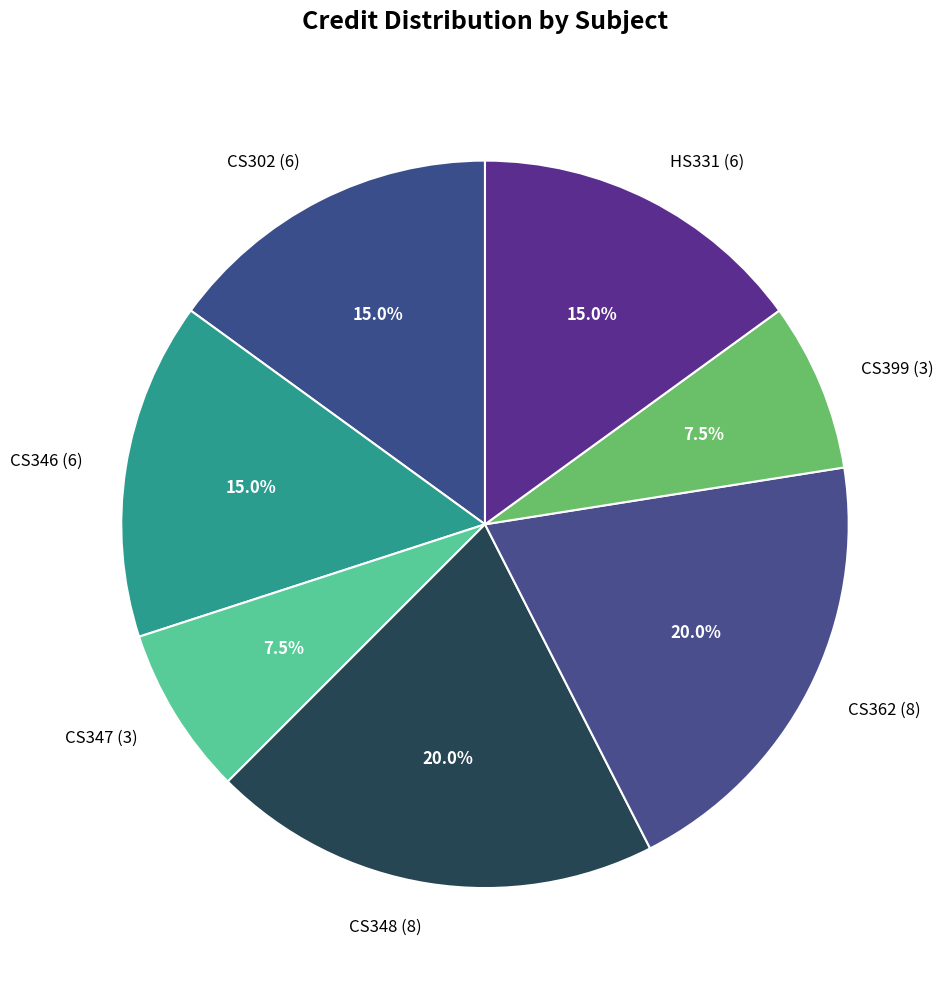

What percentage is NOT represented by HS331 (6)?

85.0%